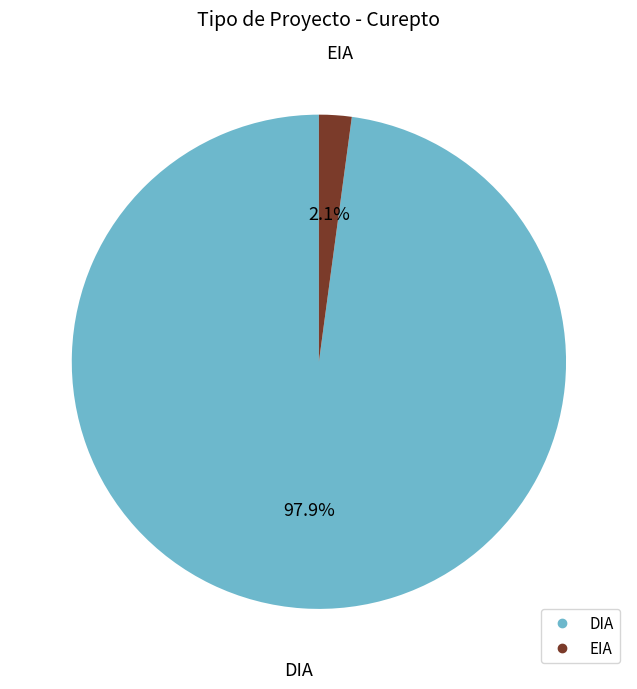

To the nearest percent, what is the difference between the EIA and DIA slice percentages?

96%